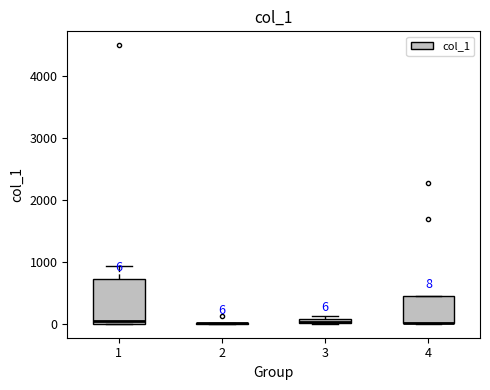

Which box is the tallest, from its lower edge to its upper edge?

1